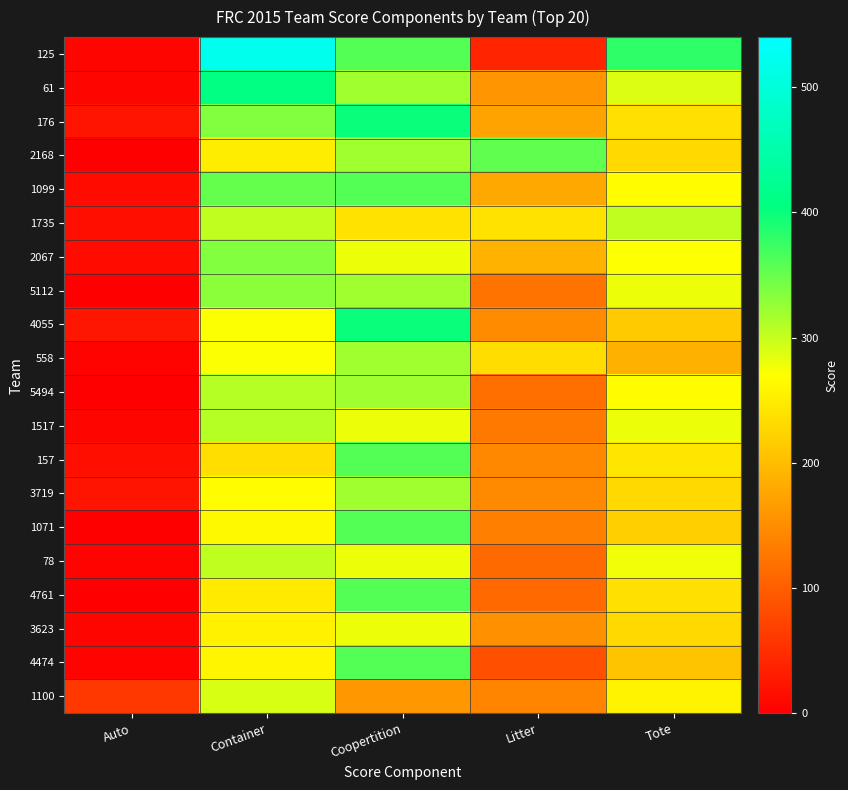

Which series changed the most between Coopertition and Tote?

4055